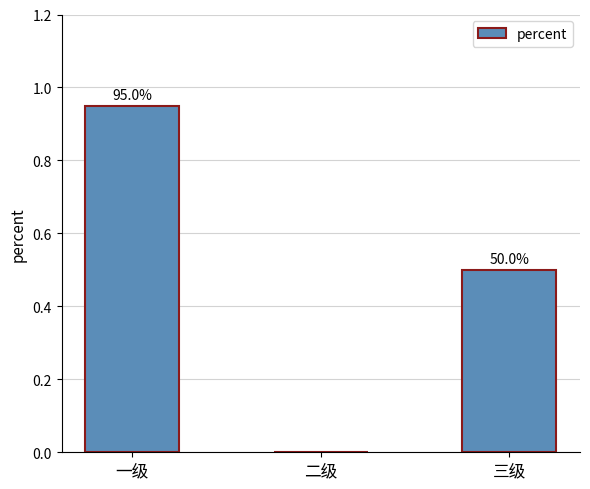

What is the sum of the values at 一级 and 三级?

1.5